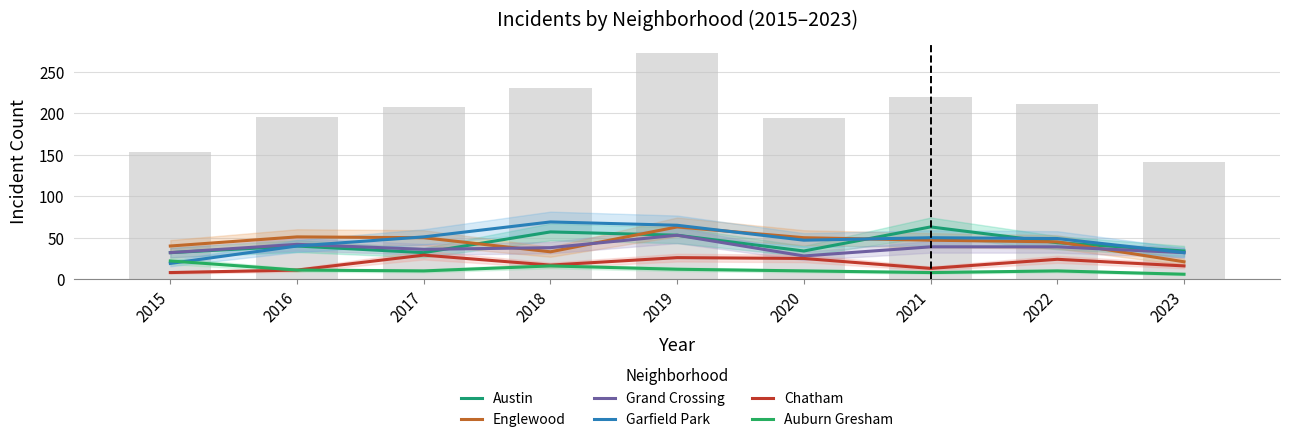

Reading left to right, list all the values displayed in this chart.

Austin: 2015=32	2016=40	2017=32	2018=57	2019=53	2020=34	2021=63	2022=44	2023=34
Englewood: 2015=40	2016=51	2017=50	2018=33	2019=63	2020=50	2021=47	2022=45	2023=21
Grand Crossing: 2015=32	2016=42	2017=36	2018=38	2019=53	2020=28	2021=39	2022=39	2023=32
Garfield Park: 2015=19	2016=40	2017=51	2018=69	2019=65	2020=47	2021=50	2022=49	2023=32
Chatham: 2015=8	2016=11	2017=29	2018=17	2019=26	2020=25	2021=13	2022=24	2023=16
Auburn Gresham: 2015=22	2016=11	2017=10	2018=16	2019=12	2020=10	2021=8	2022=10	2023=6